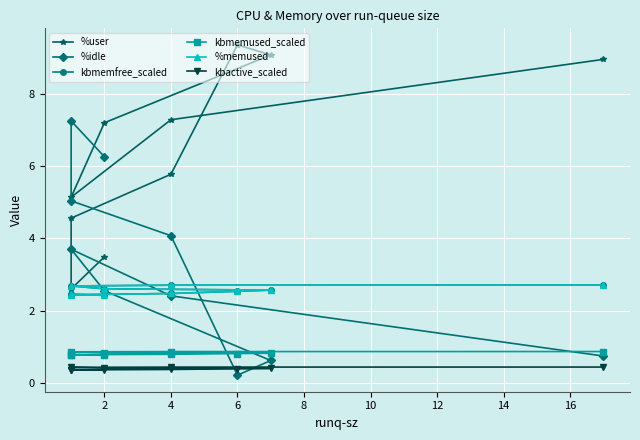

Which has a higher value, 2 or 6?

6